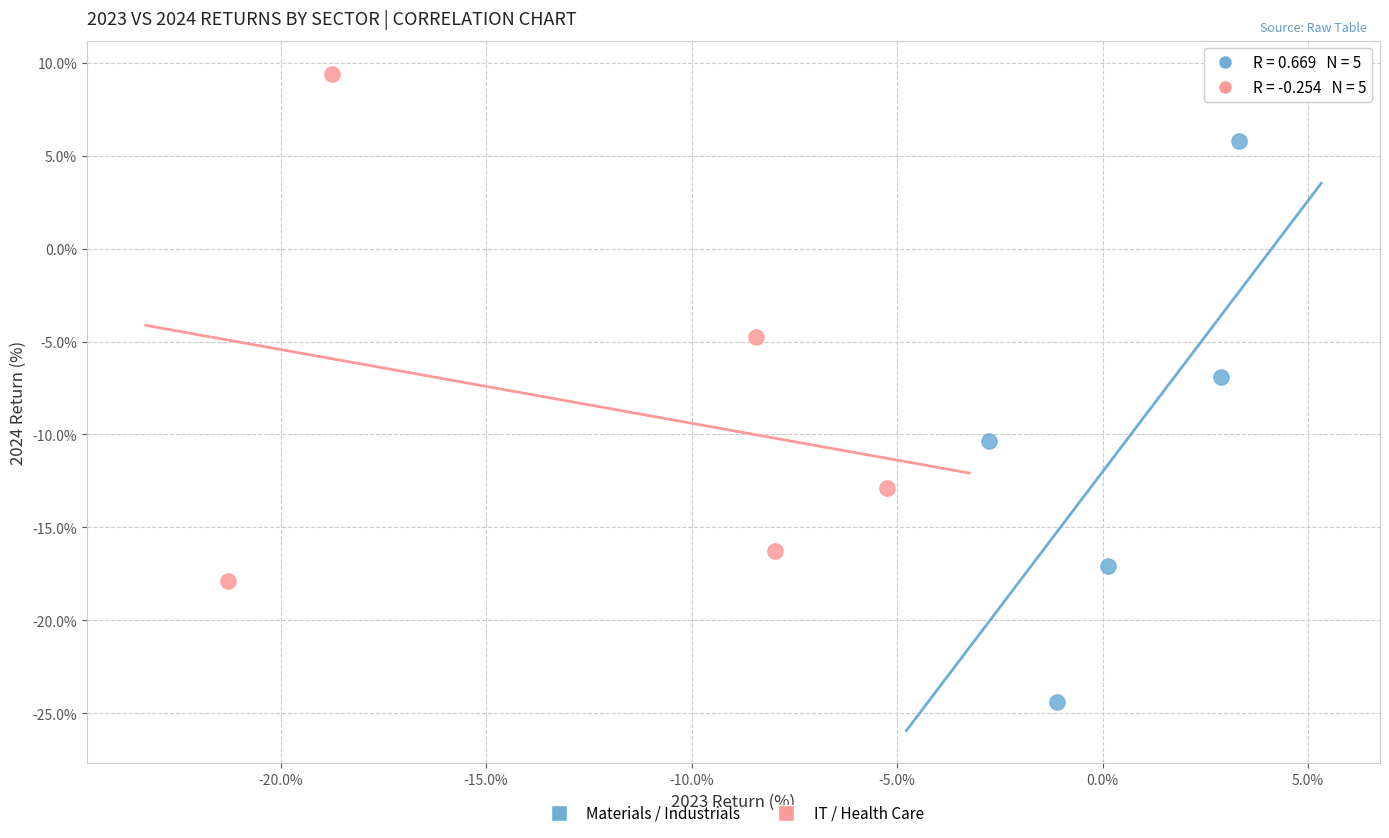

Which series contains the highest Y value?

IT / Health Care